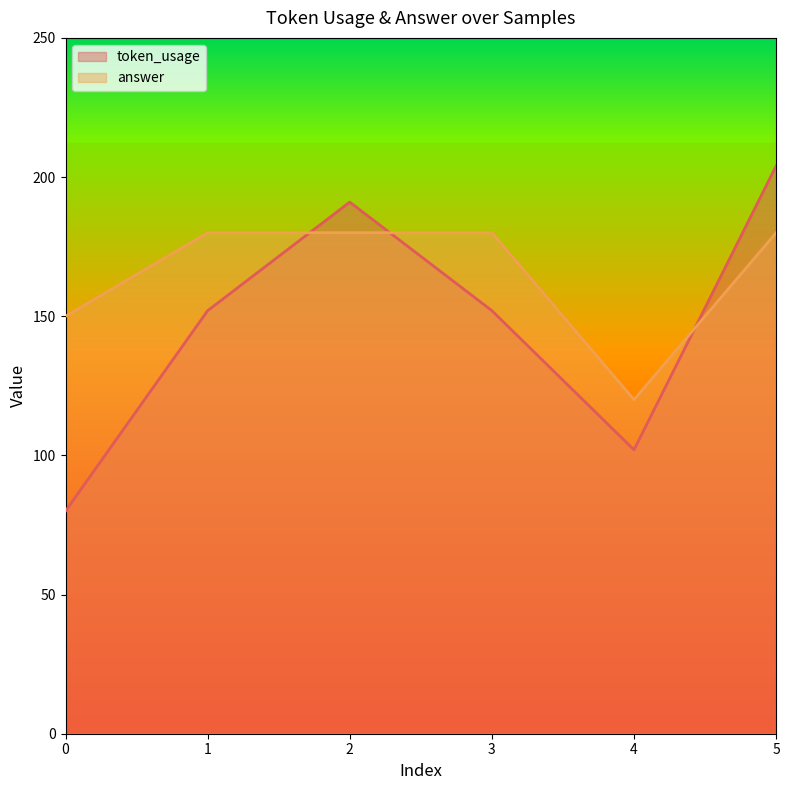

Between which two adjacent categories do token_usage and answer first intersect?

1 and 2